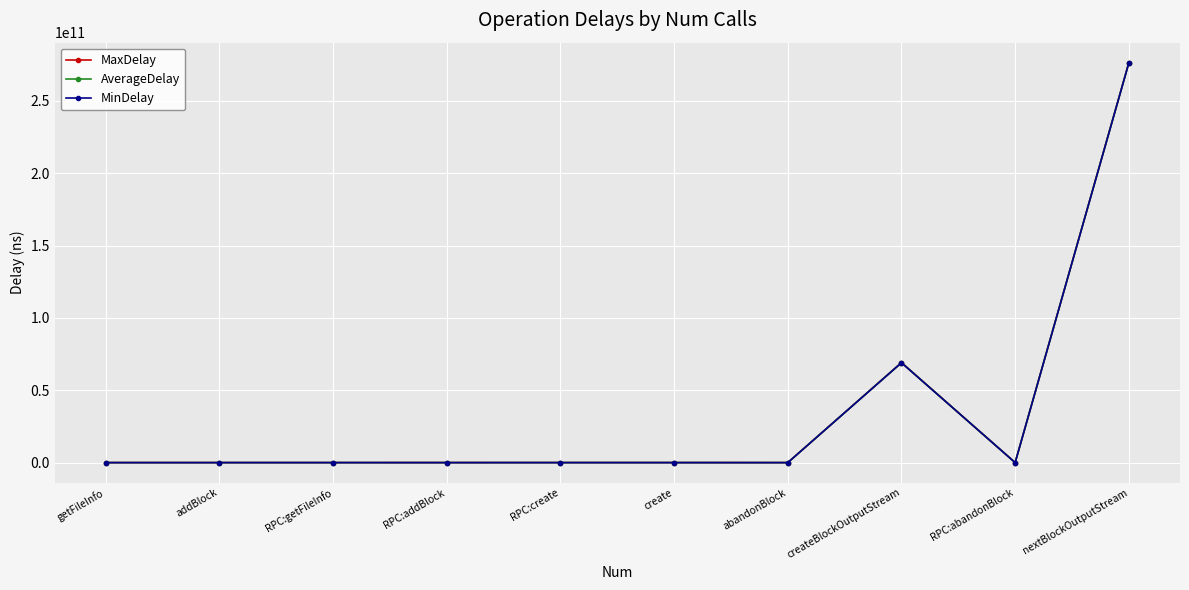

Which series has the largest range (max minus min)?

MaxDelay